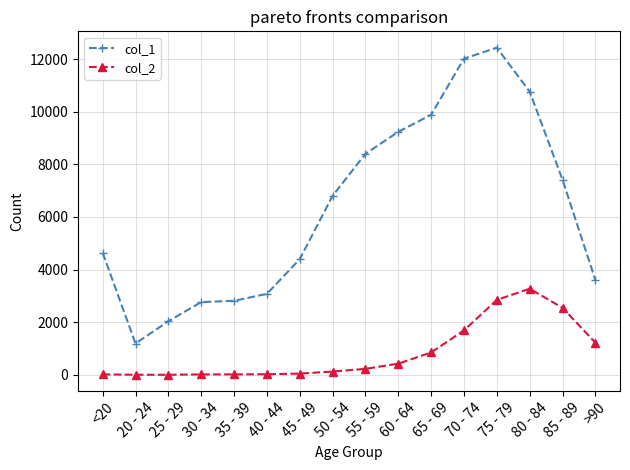

What is the total value across all series at 20 - 24?

1195